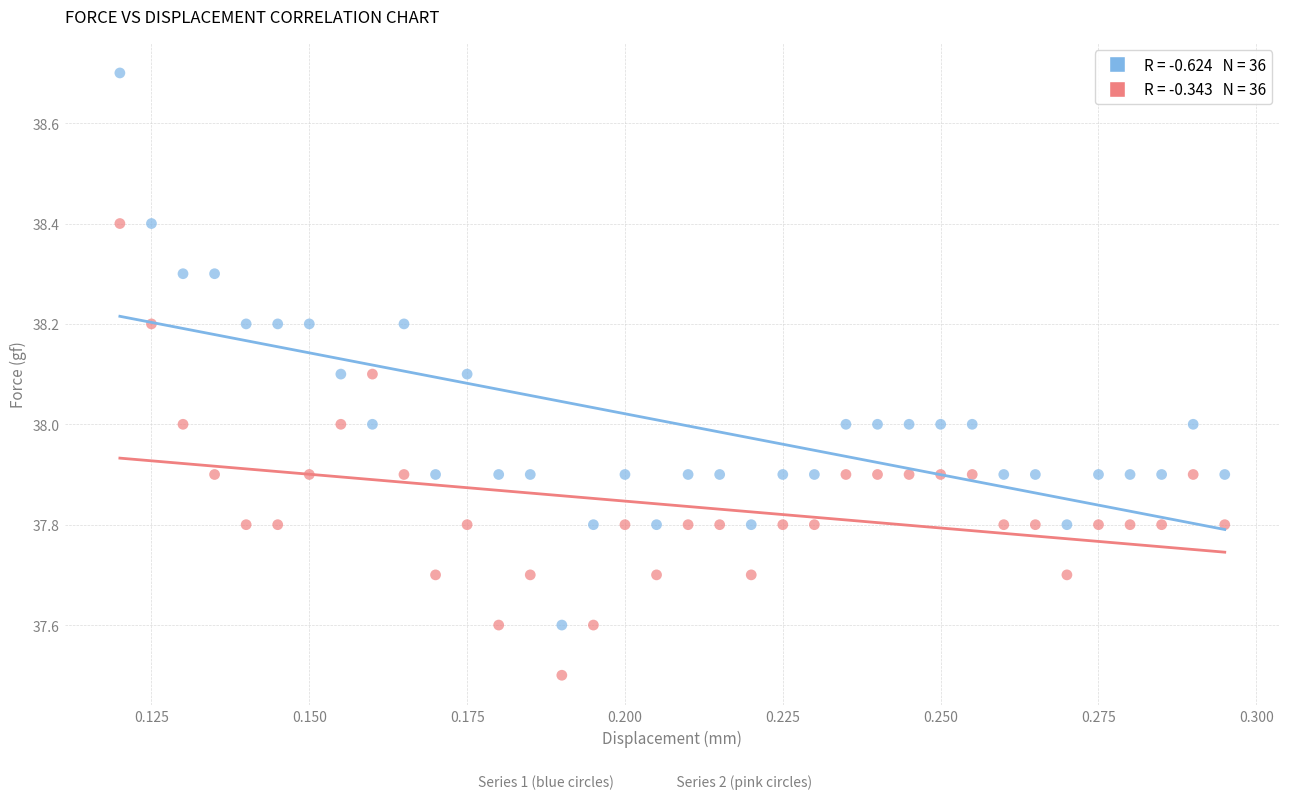

Across all data points, what is the range of Y values (max minus min)?

1.2